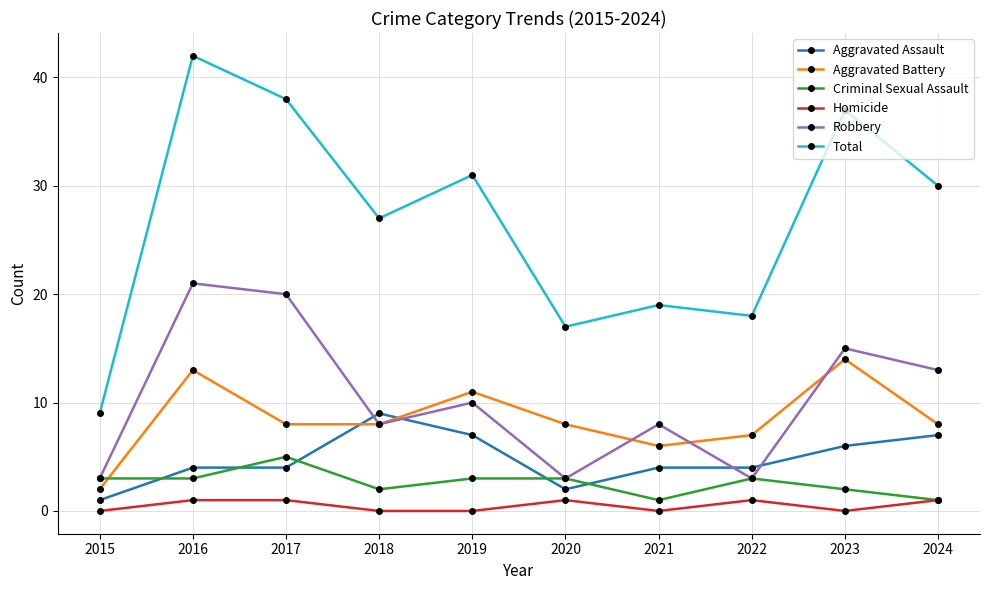

How many categories are shown in the chart?

10